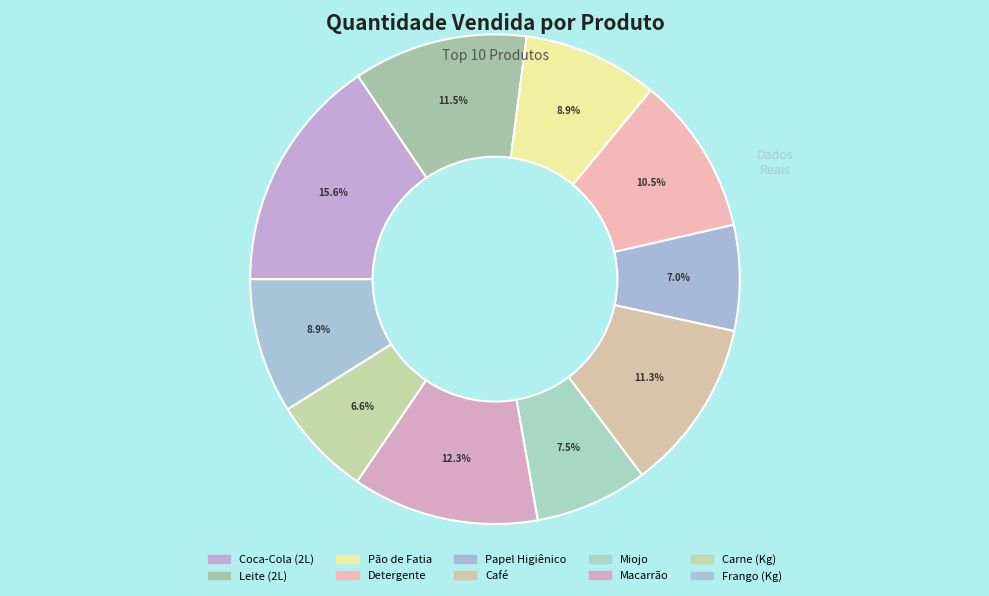

What percentage is the Coca-Cola (2L) slice, to the nearest percent?

16%